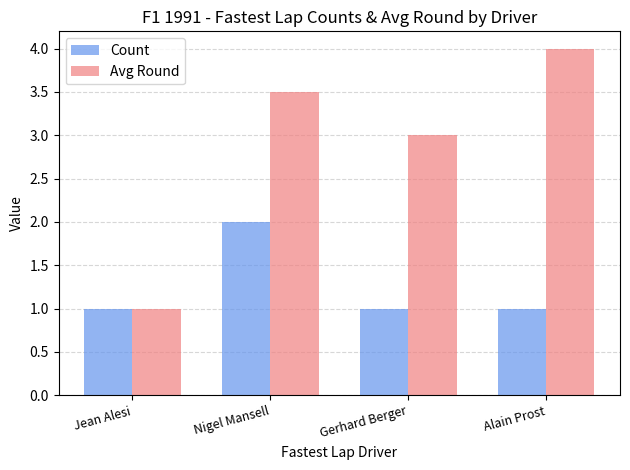

What is the smallest value displayed?

1.0